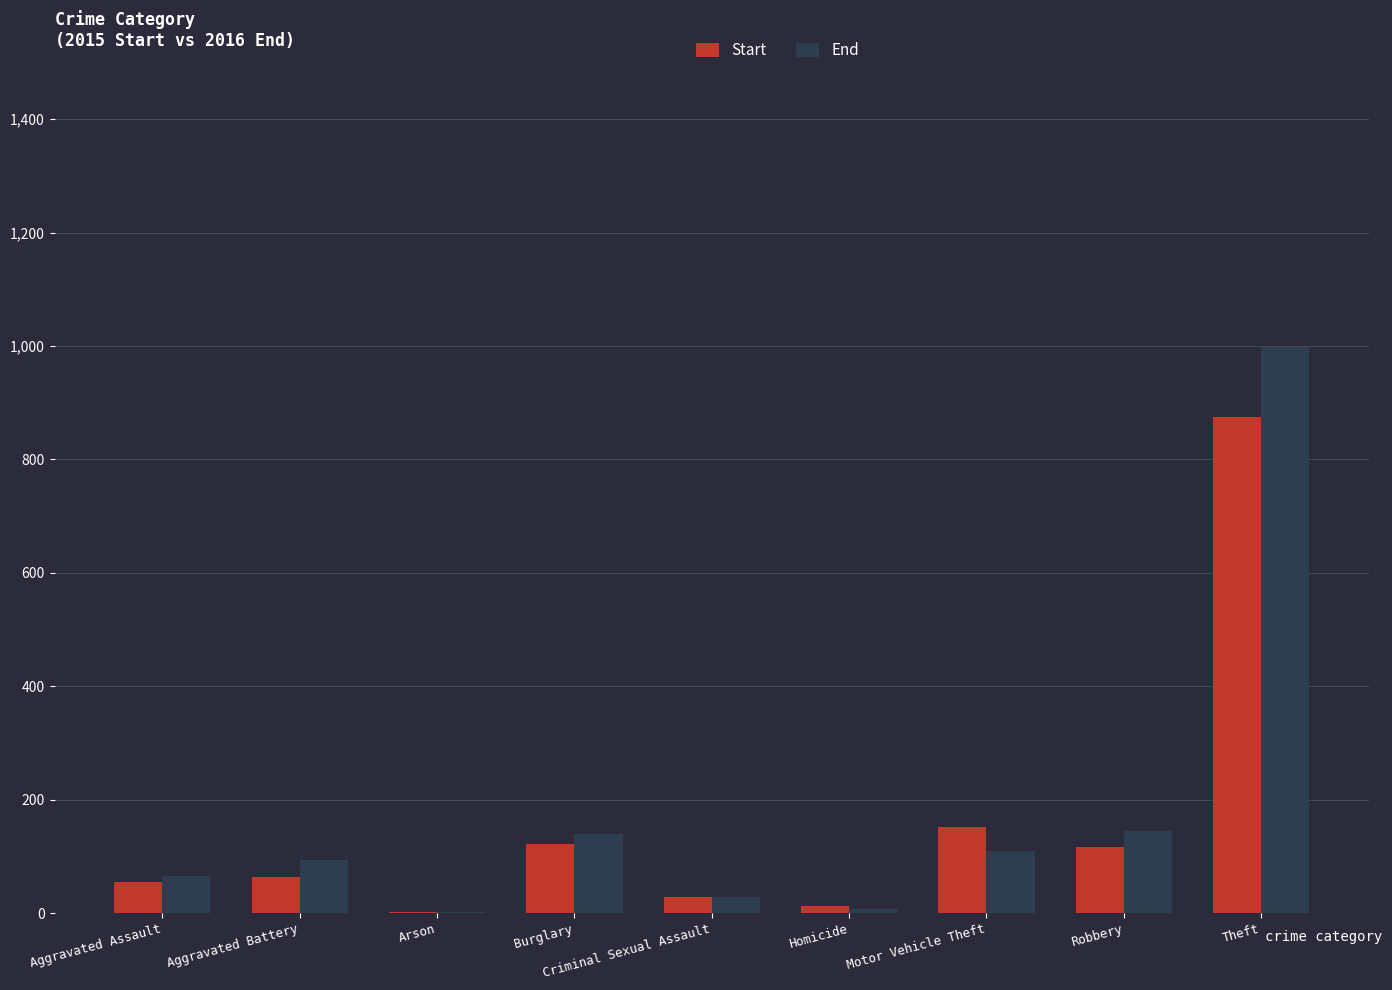

Between Homicide and Motor Vehicle Theft, which series saw the biggest shift?

Start